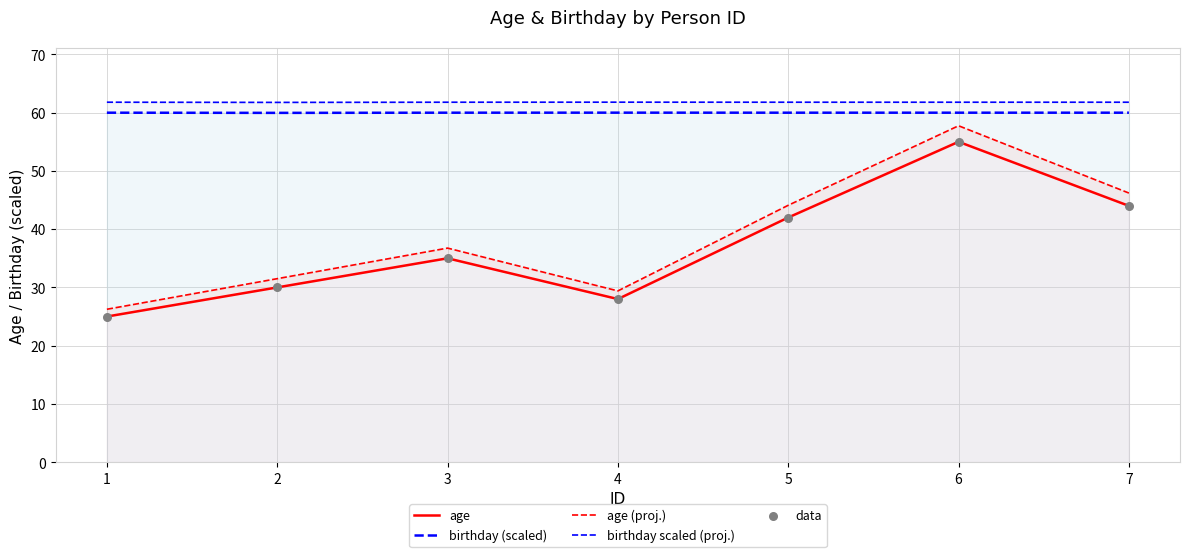

Which series contains the highest Y value?

birthday scaled (proj.)